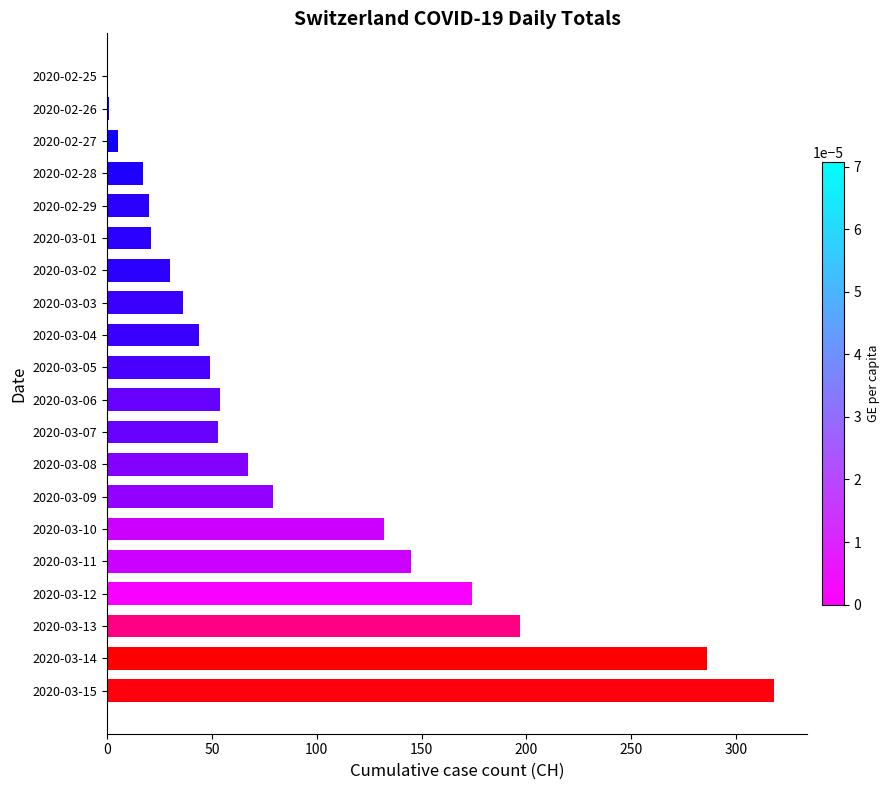

Which category has the highest value across all series?

2020-03-15